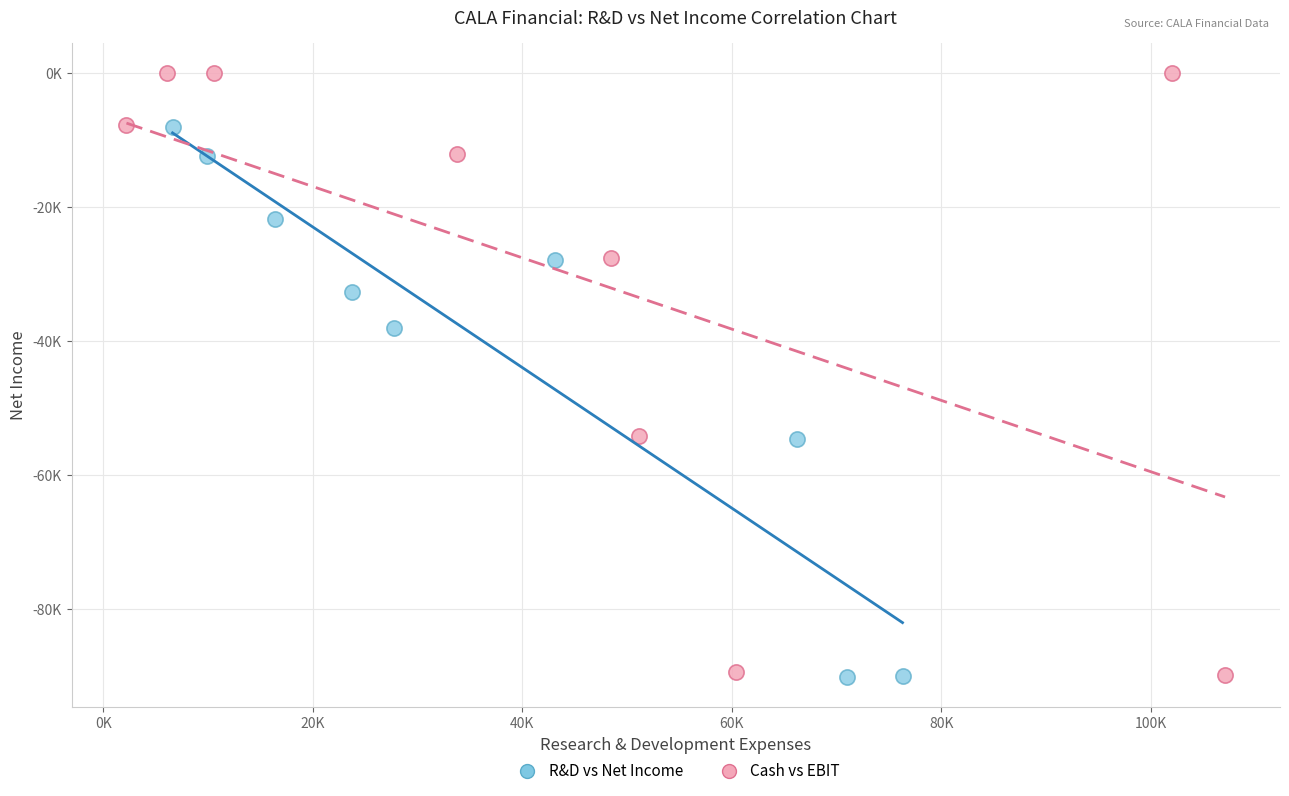

Which series contains the highest Y value?

Cash vs EBIT